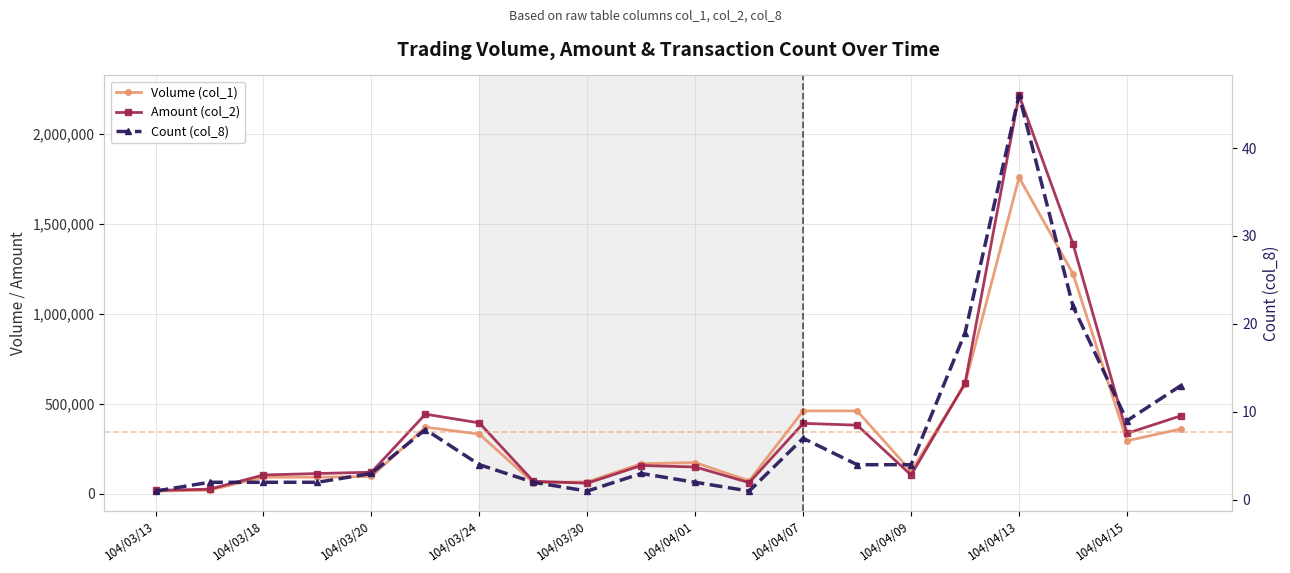

Which category has the lowest value in the Count (col_8) series?

104/03/13